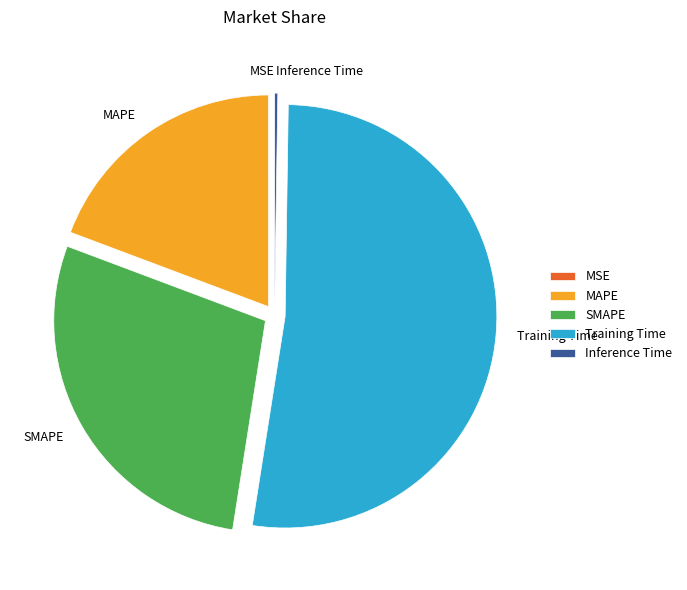

Do Training Time and MAPE together represent more than half of the pie?

Yes